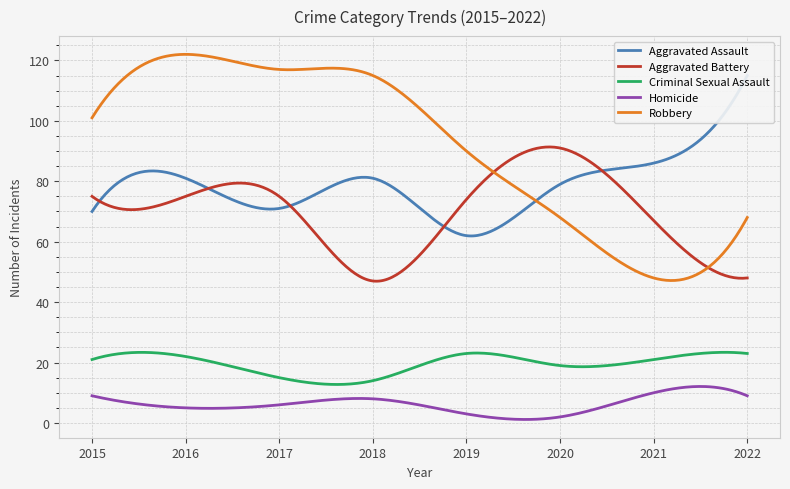

Which series has the widest spread of values?

Robbery